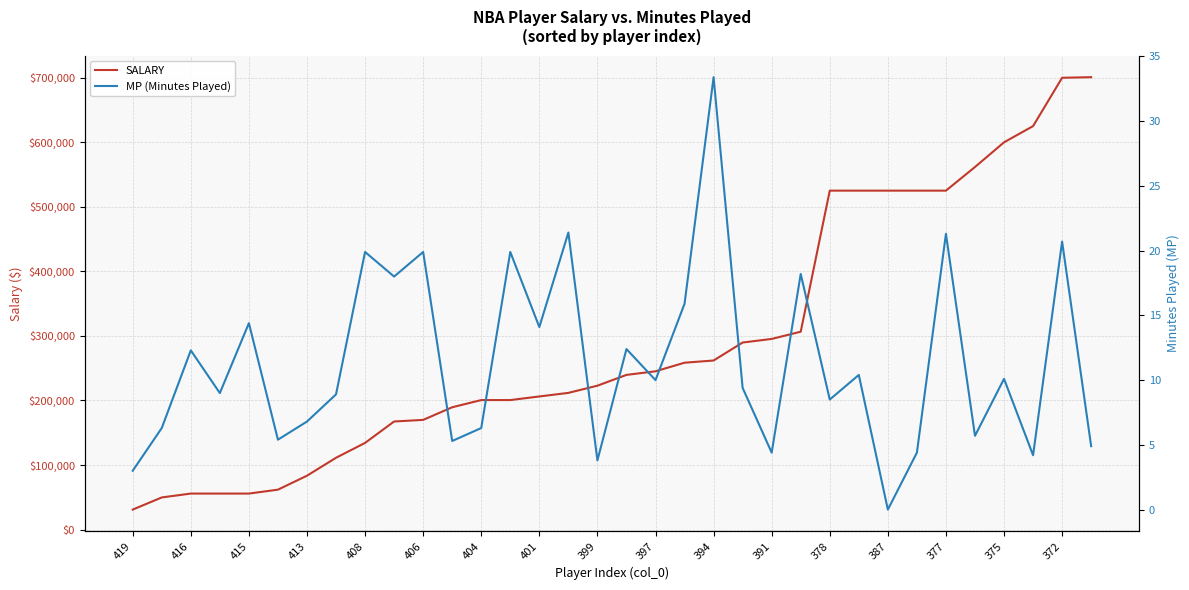

Reading left to right, extract all data points from this chart.

SALARY: 30888.0	49709.0	55722.0	55722.0	55722.0	61776.0	83397.0	111196.0	134215.0	167406.0	169883.0	189455.0	200600.0	200600.0	206192.0	211744.0	222888.0	239605.0	245177.0	258489.0	261894.0	289755.0	295327.0	306527.0	525093.0	525093.0	525093.0	525093.0	525093.0	561716.0	600000.0	625093.0	700000.0	700902.0
MP (Minutes Played): 3.0	6.3	12.3	9.0	14.4	5.4	6.8	8.9	19.9	18.0	19.9	5.3	6.3	19.9	14.1	21.4	3.8	12.4	10.0	15.9	33.4	9.4	4.4	18.2	8.5	10.4	0.0	4.4	21.3	5.7	10.1	4.2	20.7	4.9